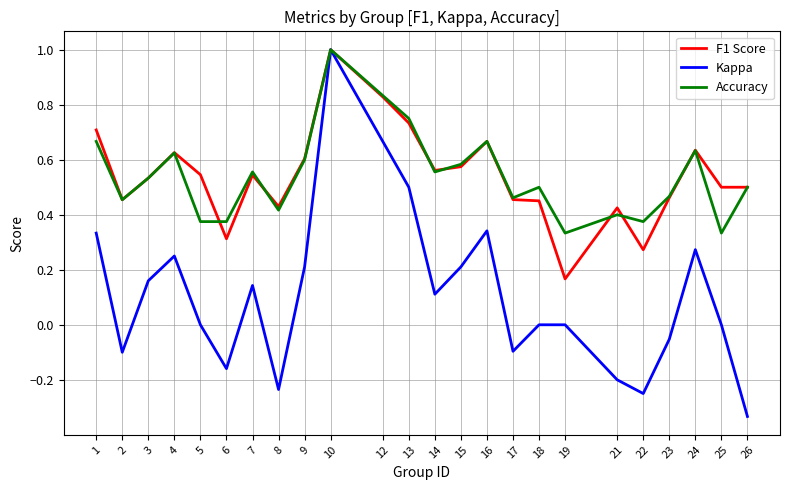

At which label does Kappa reach its peak?

10